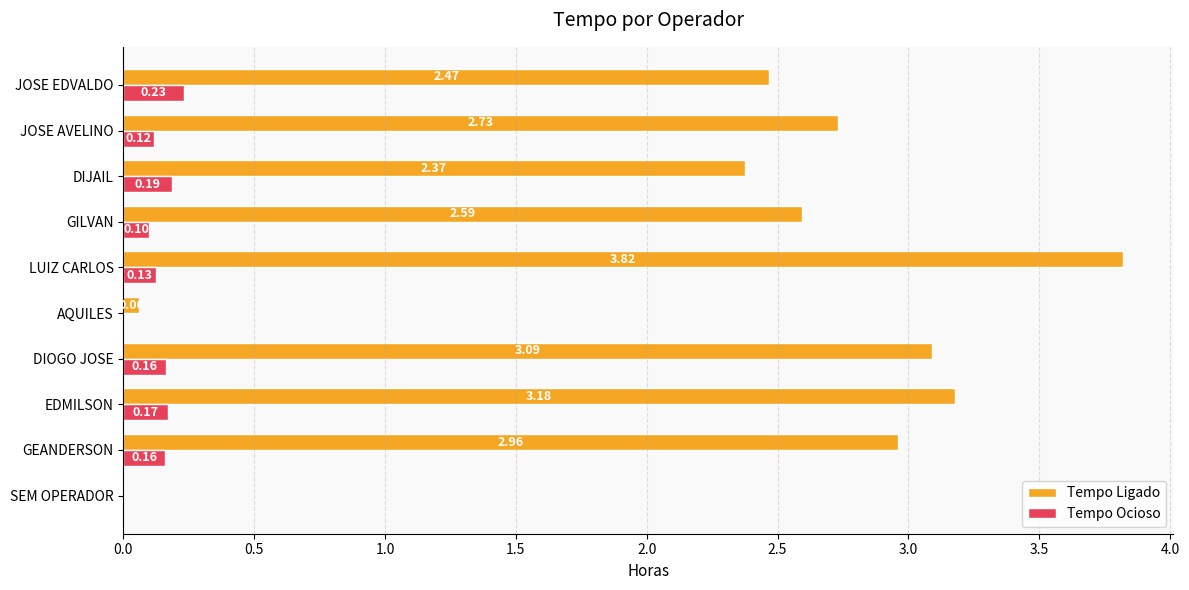

Which series has the widest spread of values?

Tempo Ligado